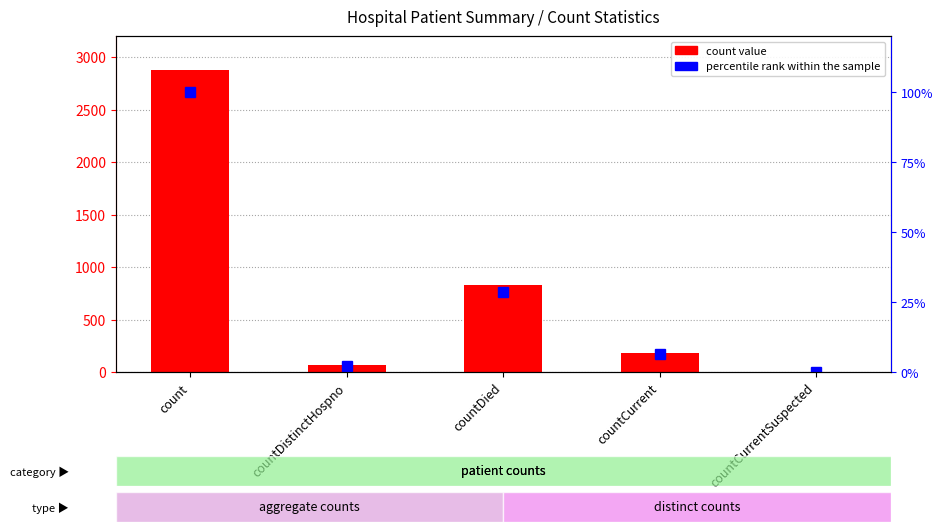

The value of count value at countDistinctHospno is 15.2. True or false?

False